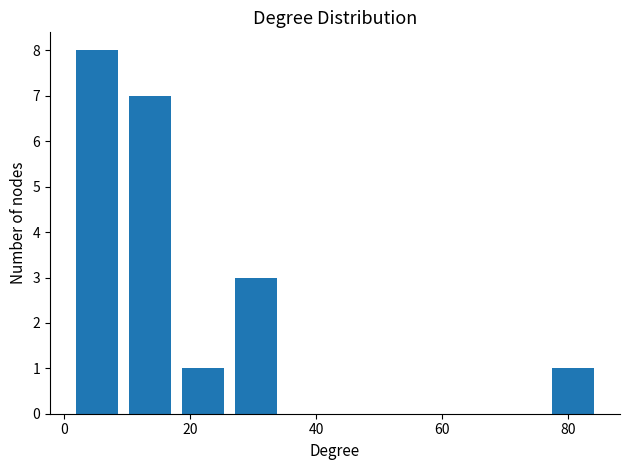

Reading left to right, list every bar in this chart as the range it spans on the x-axis followed by its height. Neither the bar edges nor the heights are printed on the chart, so give them approximately, as read against the axes.

1.0 to 9.4: 8
9.4 to 17.8: 7
17.8 to 26.2: 1
26.2 to 34.6: 3
34.6 to 43.0: 0
43.0 to 51.4: 0
51.4 to 59.8: 0
59.8 to 68.2: 0
68.2 to 76.6: 0
76.6 to 85.0: 1